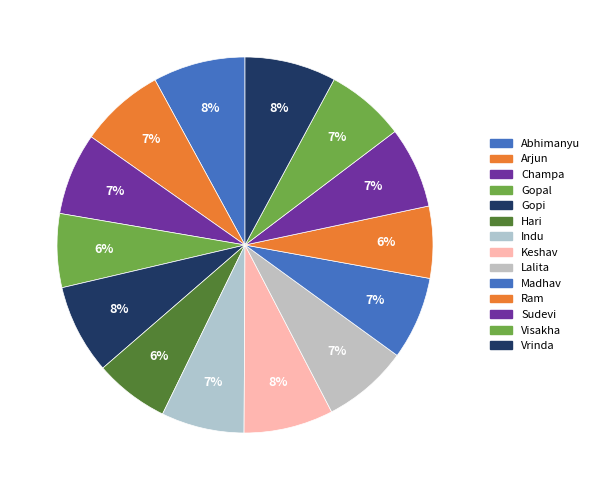

What is the largest slice in the pie chart?

Abhimanyu